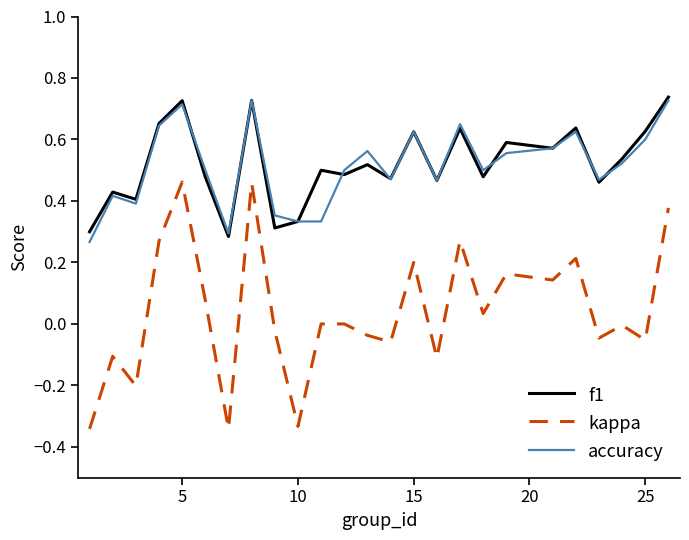

Which series has the widest spread of values?

kappa